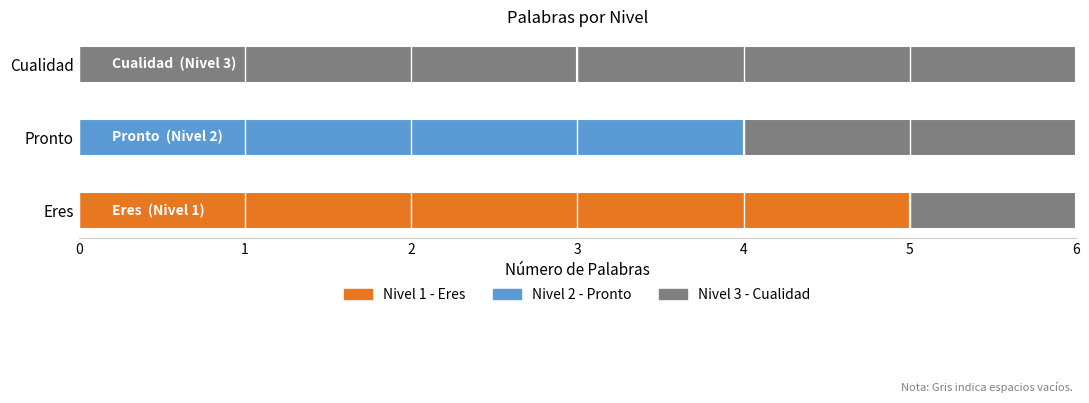

The chart shows a value of 3 at Cualidad. True or false?

True